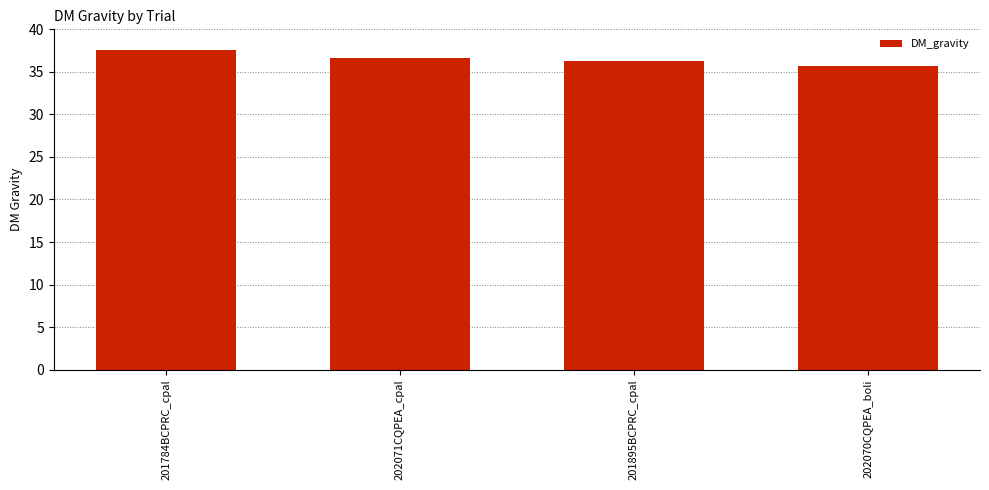

What is the sum of the values at 201895BCPRC_cpal and 202071CQPEA_cpal?

72.9